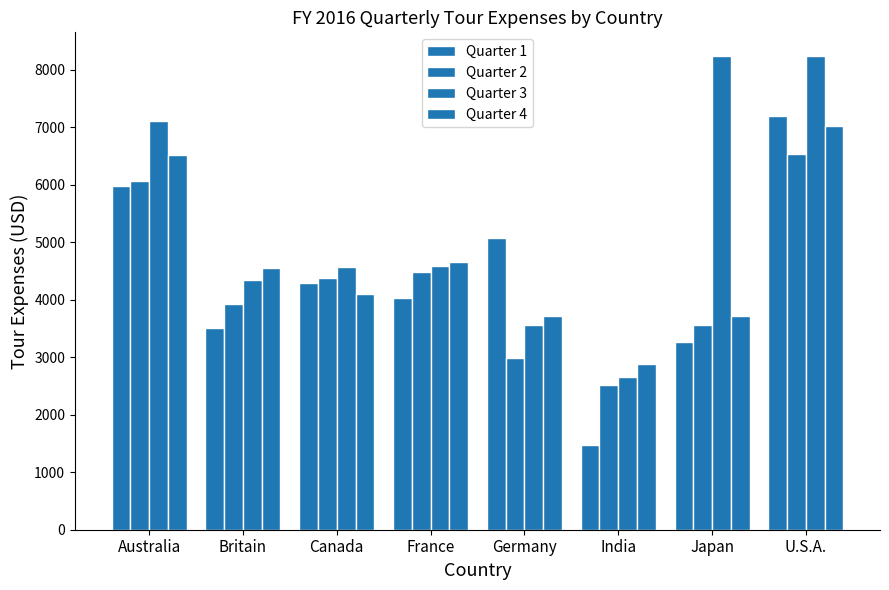

What is the label of the 4th bar from the right?

Germany